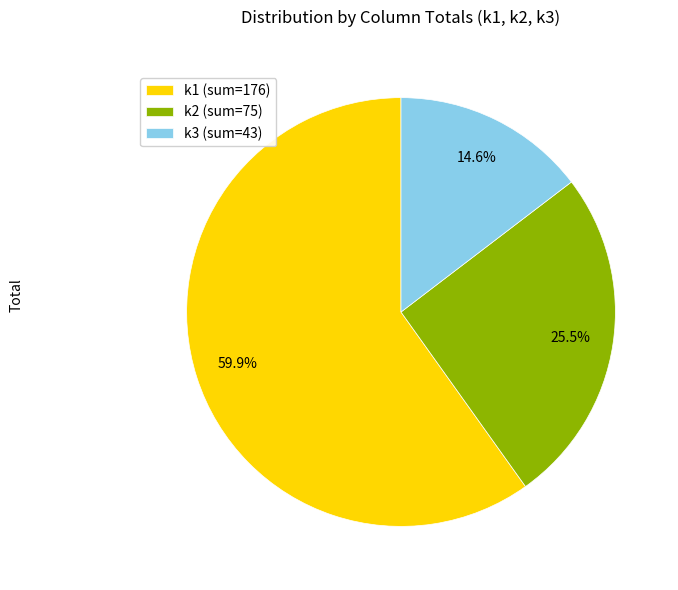

Is there a majority slice in this chart?

Yes